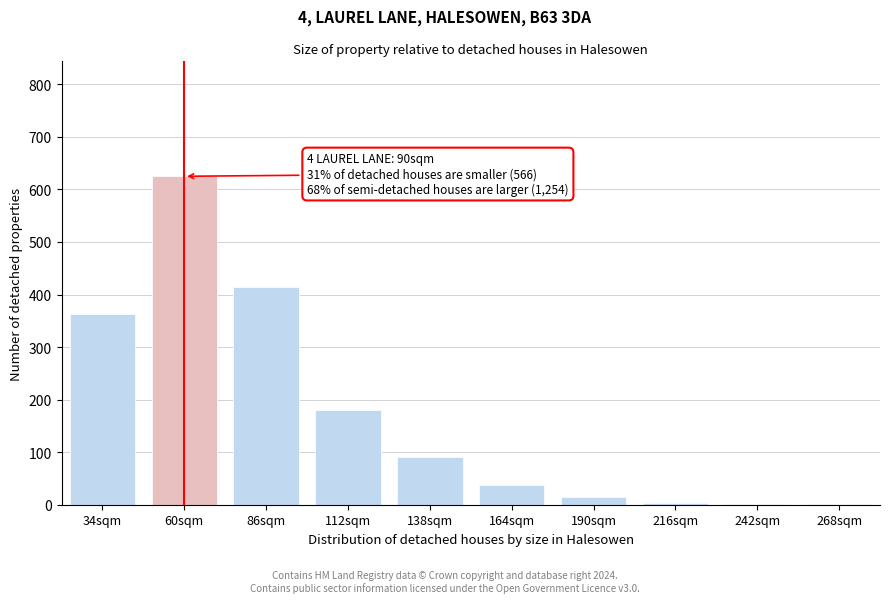

Which has a higher value, 60sqm or 34sqm?

60sqm